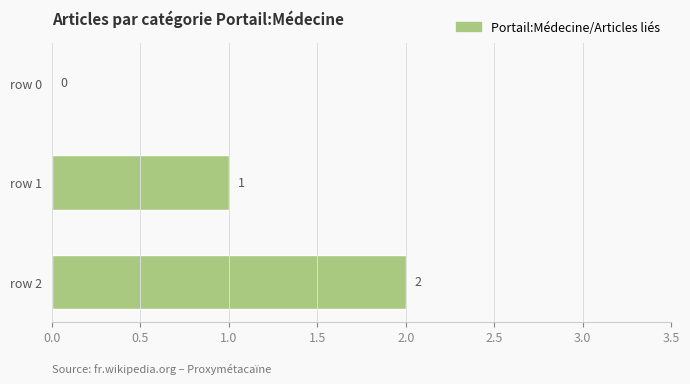

True or false: the data shows 0 at row 0.

True